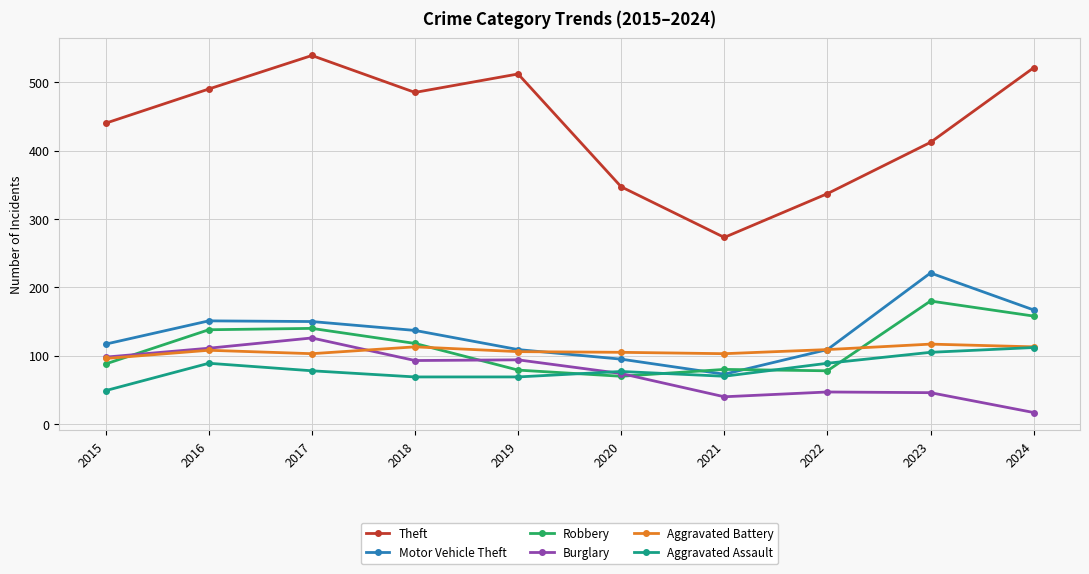

Is this an area chart (filled region under the line)?

No